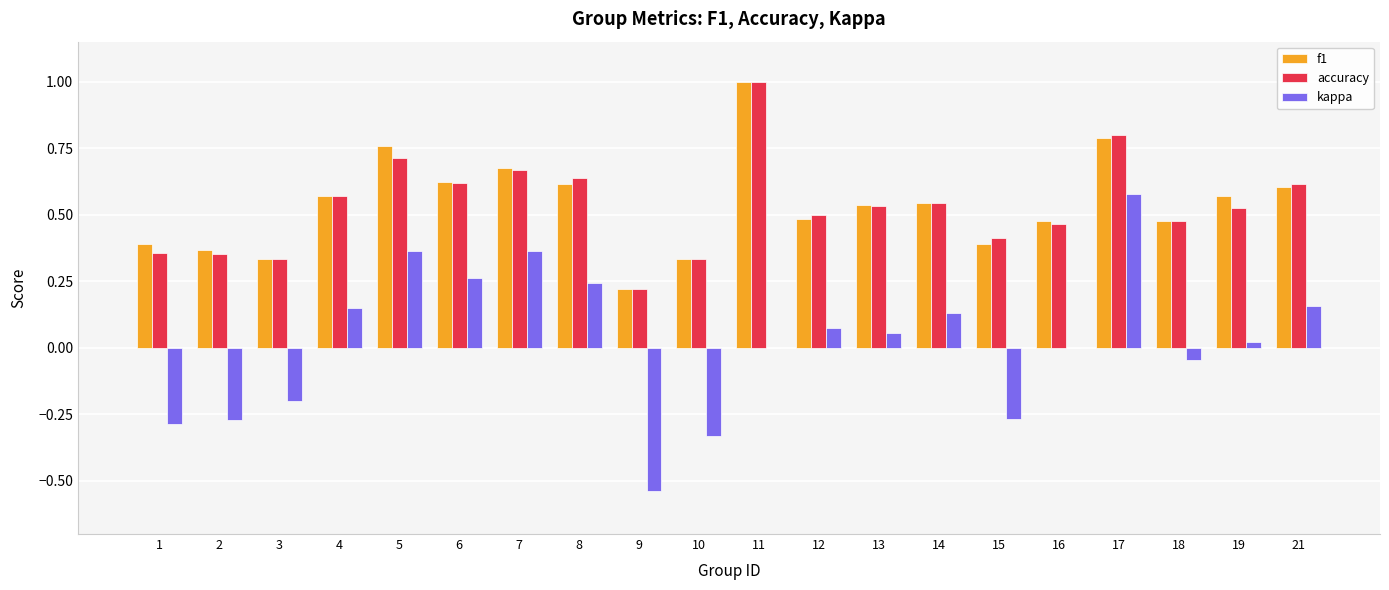

The value of f1 at 14 is 0.2. True or false?

False